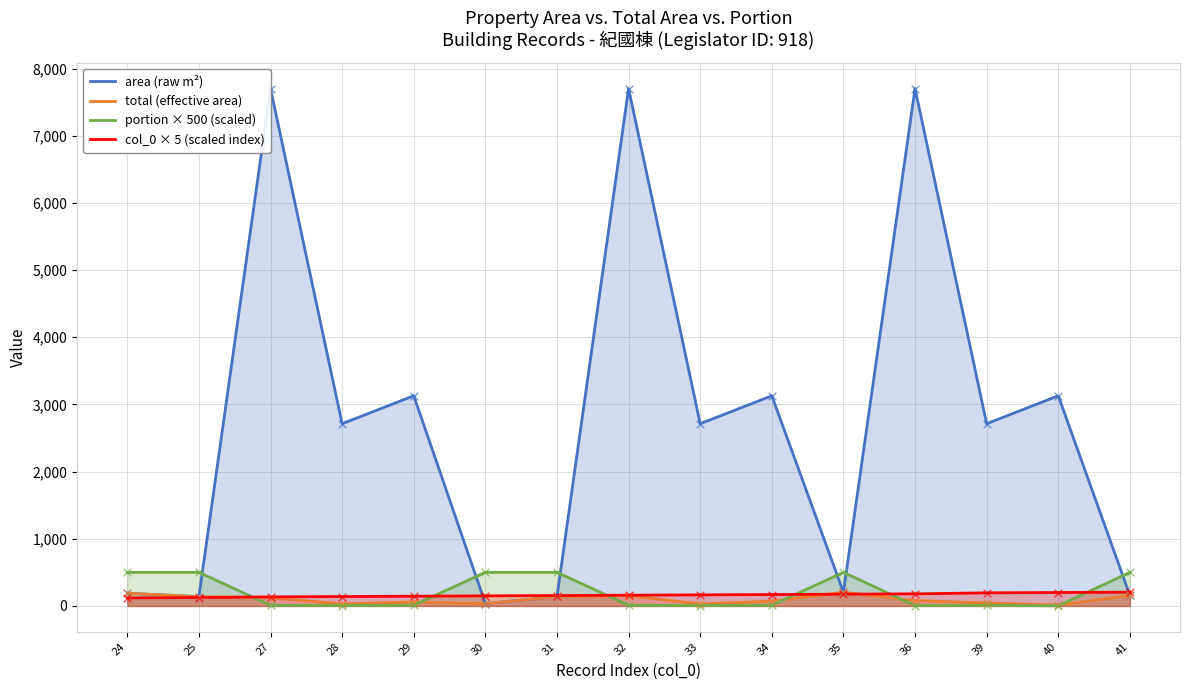

What is the total value across all series at 29?

3343.5